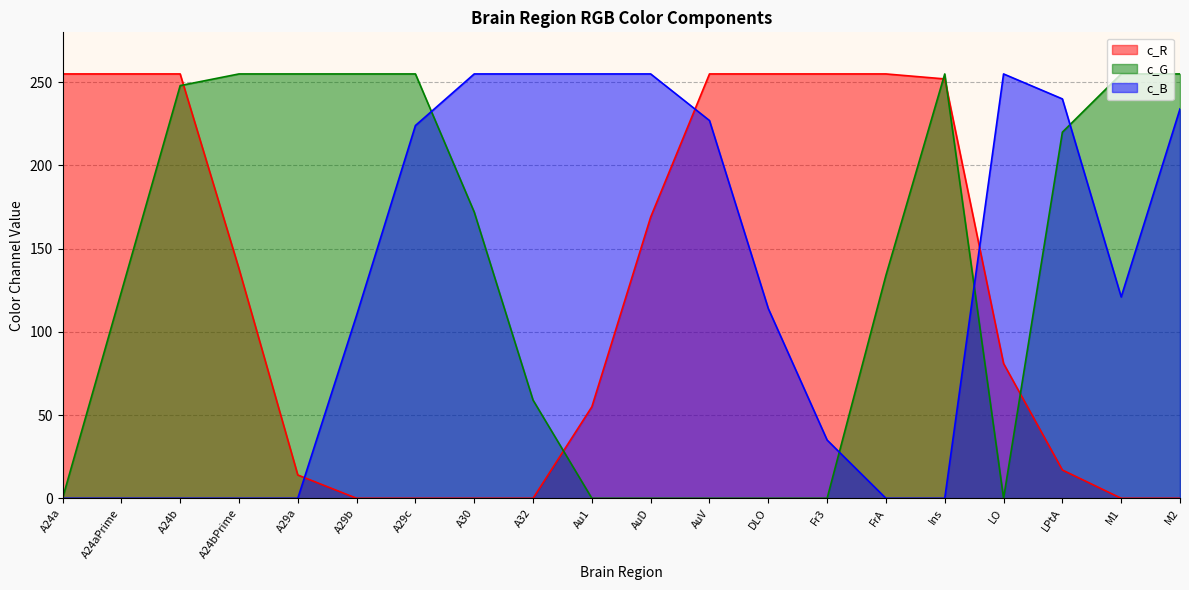

Reading left to right, extract all data points from this chart.

c_R: A24a=255	A24aPrime=255	A24b=255	A24bPrime=138	A29a=14	A29b=0	A29c=0	A30=0	A32=0	Au1=55	AuD=169	AuV=255	DLO=255	Fr3=255	FrA=255	Ins=252	LO=81	LPtA=17	M1=0	M2=0
c_G: A24a=0	A24aPrime=124	A24b=248	A24bPrime=255	A29a=255	A29b=255	A29c=255	A30=172	A32=59	Au1=0	AuD=0	AuV=0	DLO=0	Fr3=0	FrA=134	Ins=255	LO=0	LPtA=220	M1=255	M2=255
c_B: A24a=0	A24aPrime=0	A24b=0	A24bPrime=0	A29a=0	A29b=110	A29c=224	A30=255	A32=255	Au1=255	AuD=255	AuV=227	DLO=114	Fr3=35	FrA=0	Ins=0	LO=255	LPtA=240	M1=121	M2=234